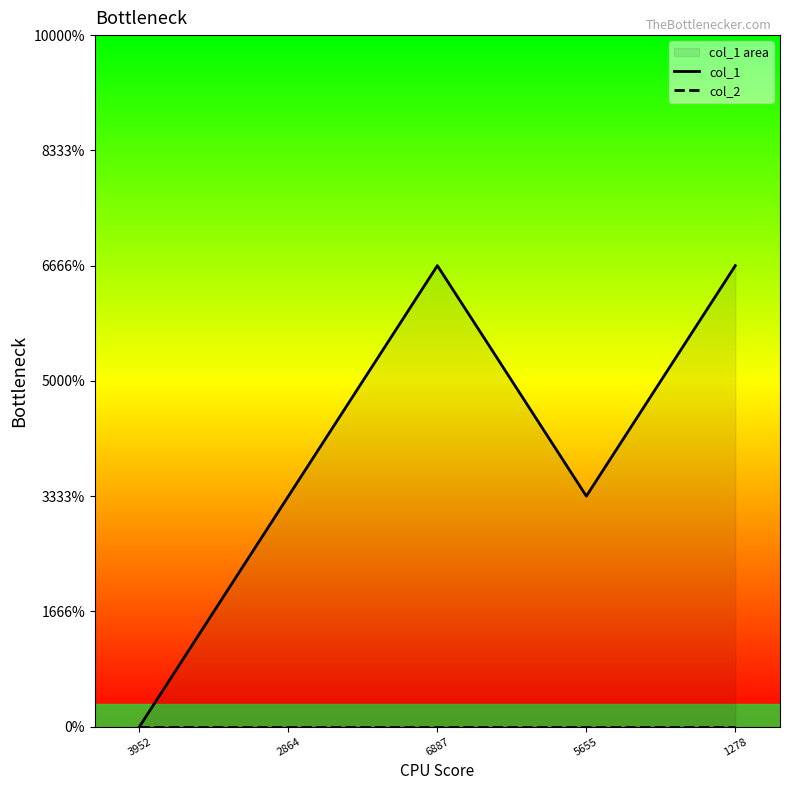

List the labels in order of col_1 value, largest first.

6887, 1278, 2864, 5655, 3952